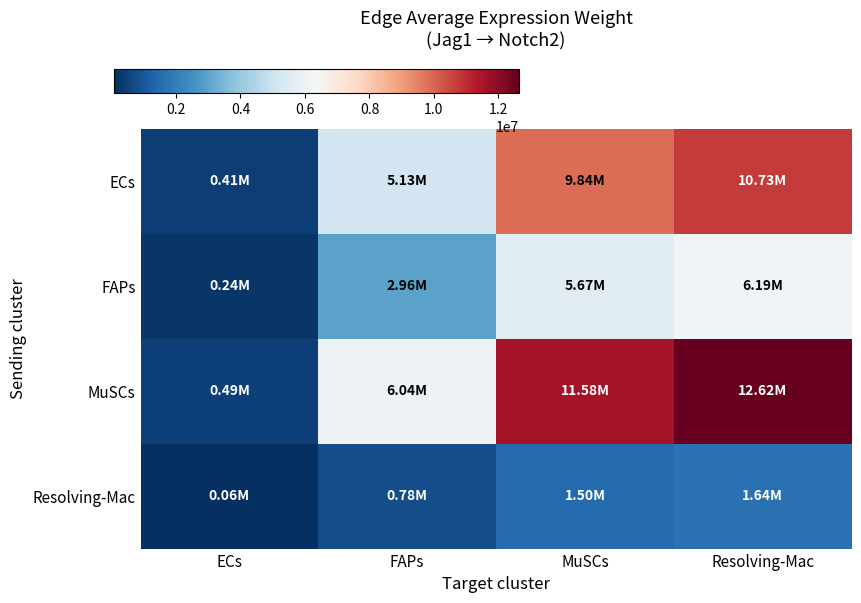

At how many categories does at least one series exceed 6187097?

2